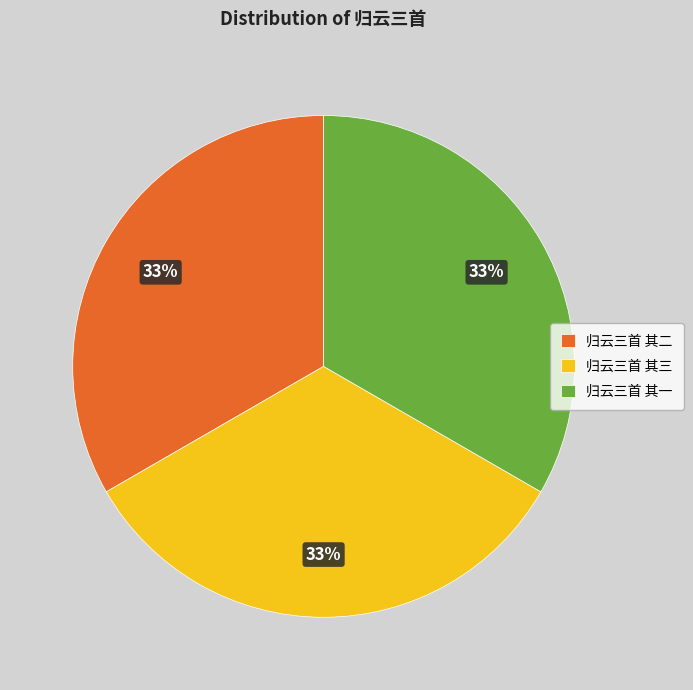

To the nearest percent, what is the combined percentage of 归云三首 其一 and 归云三首 其三?

67%